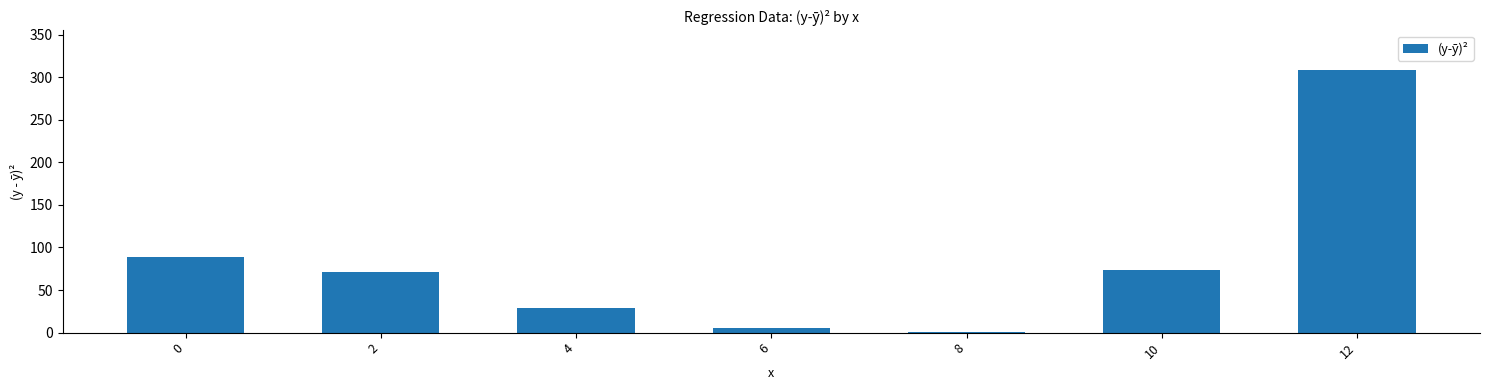

True or false: the data shows 29.5 at 4.

True